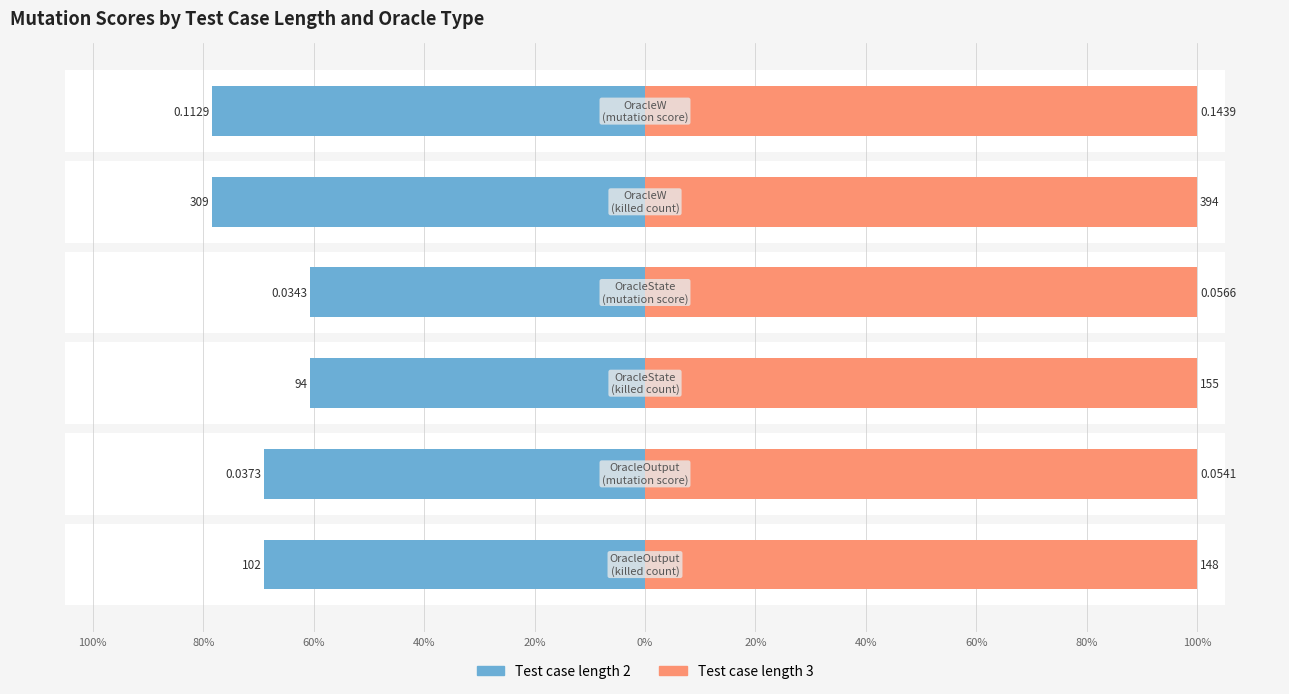

What is the average value of the Test case length 2 series?

69.3